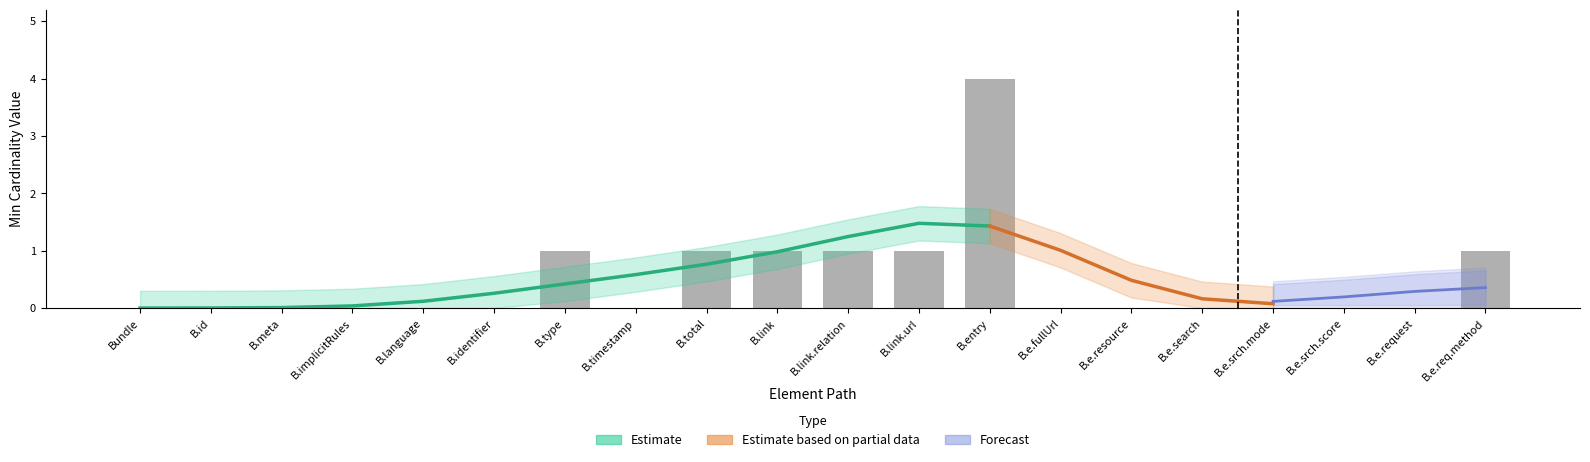

At how many categories does at least one series exceed 3?

1